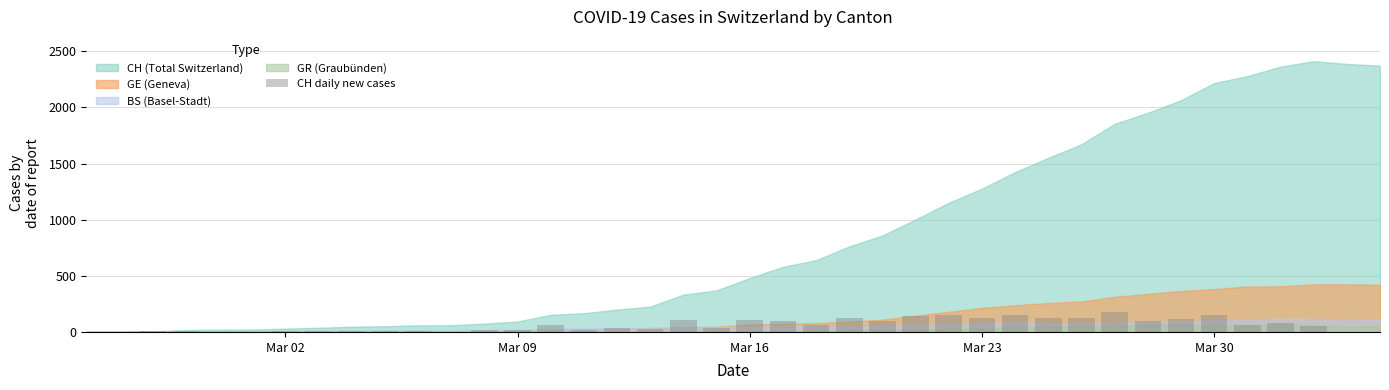

What is the greatest value displayed?

182